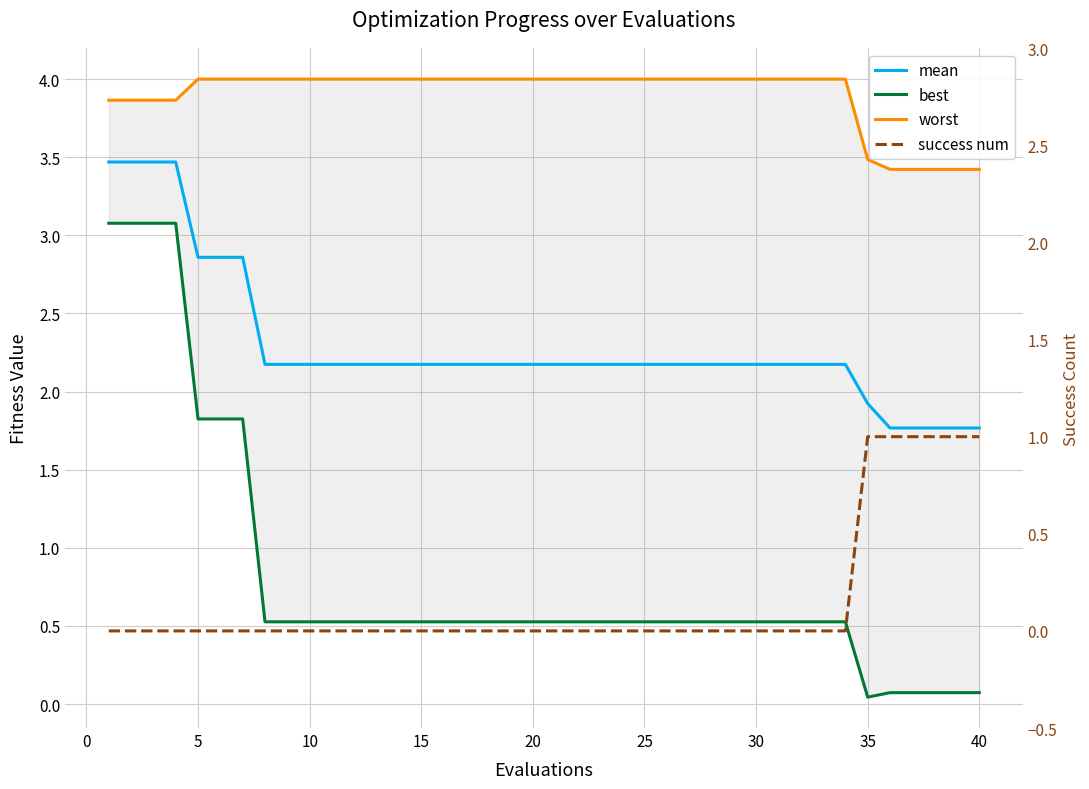

How many lines are shown in the chart?

4